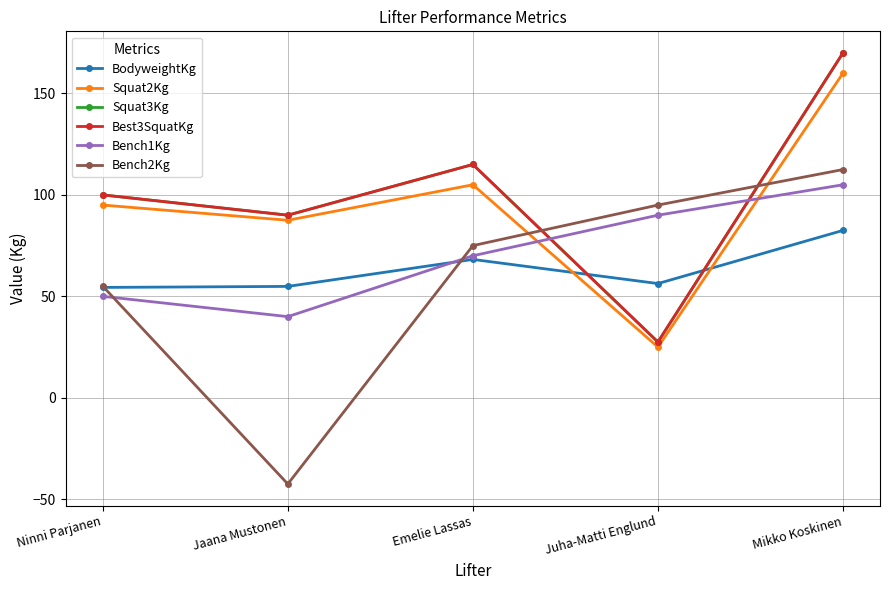

Does the chart display data point markers on the line(s)?

Yes